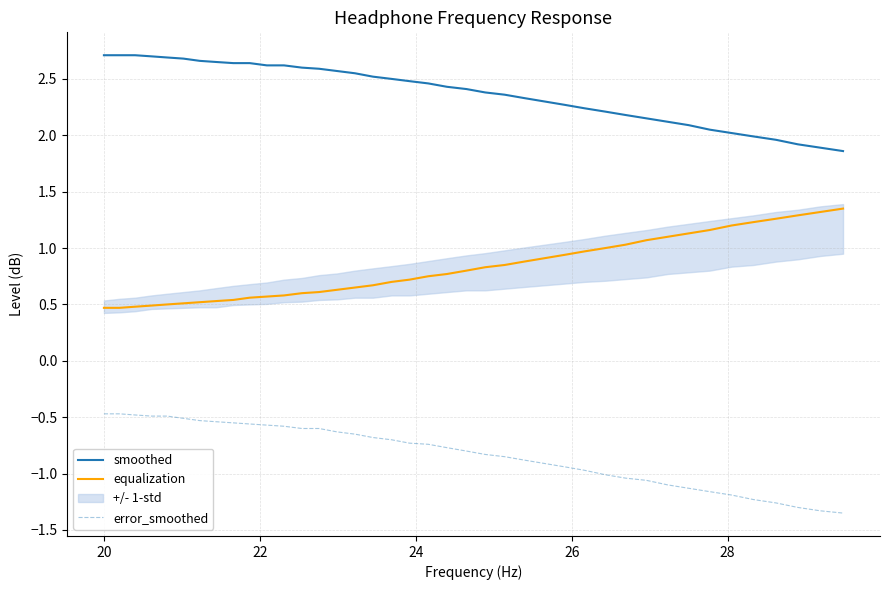

Does the chart display data point markers on the line(s)?

No